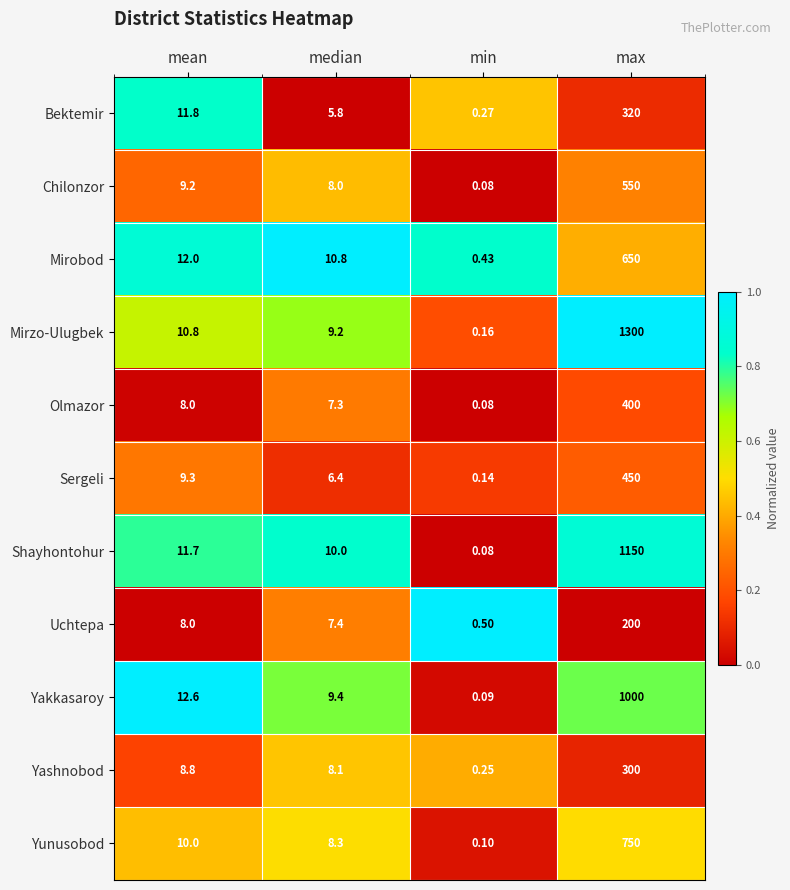

At which label is Yunusobod closest to 375?

mean